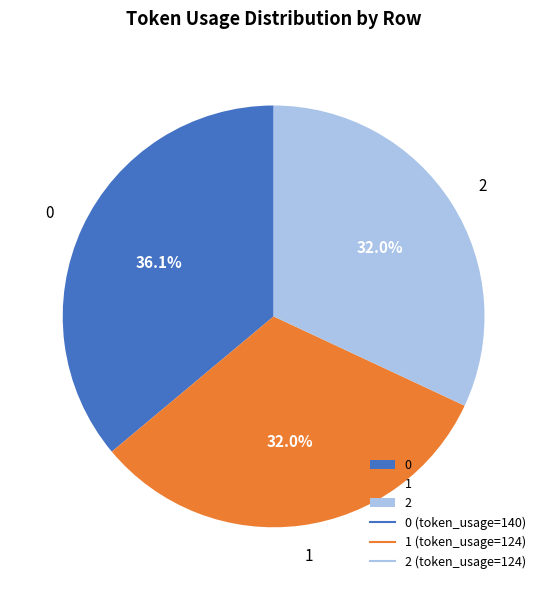

How many segments does this pie chart have?

3